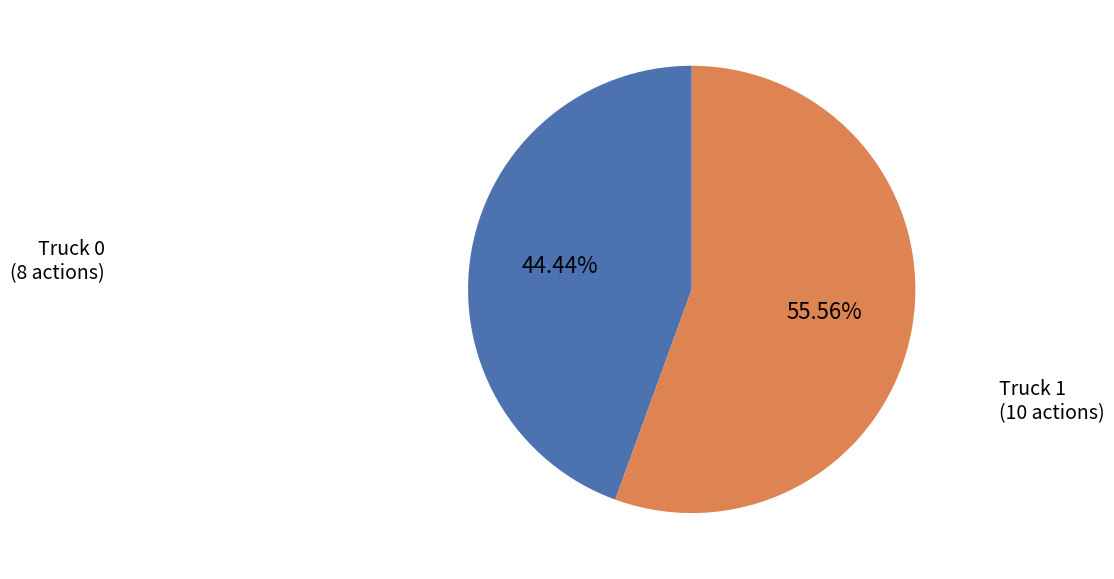

Which has a higher value, Truck 0 or Truck 1?

Truck 1